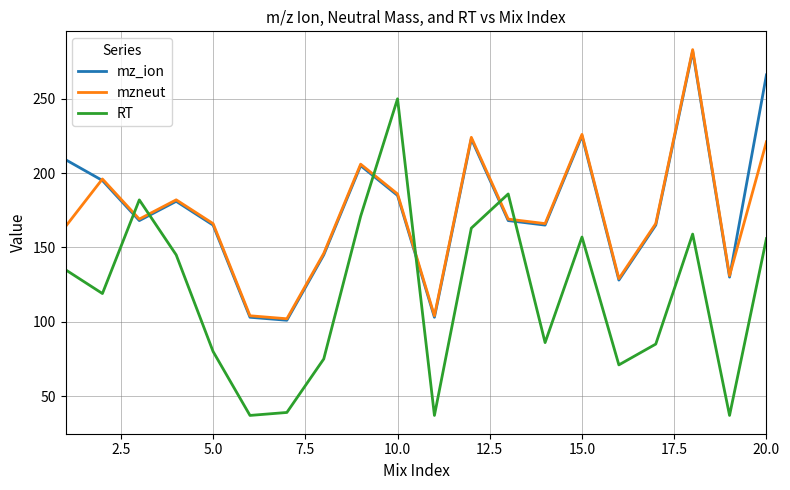

Which series has the largest range (max minus min)?

RT